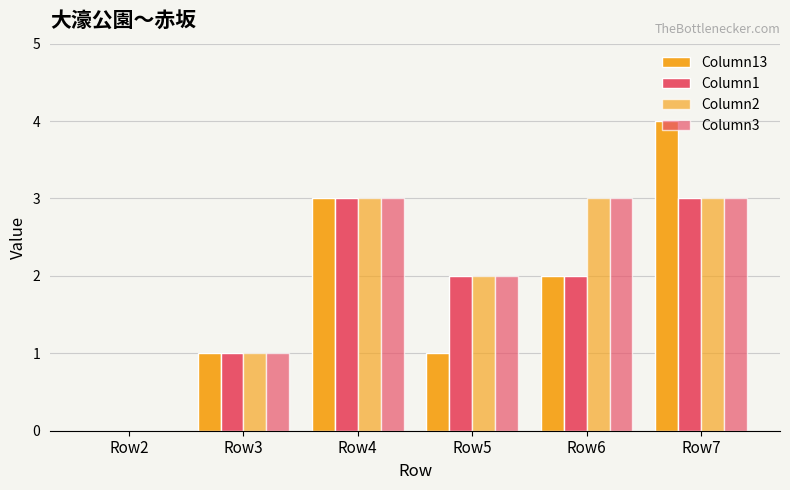

What is the value of the Column2 bar at the 3rd from the left?

3